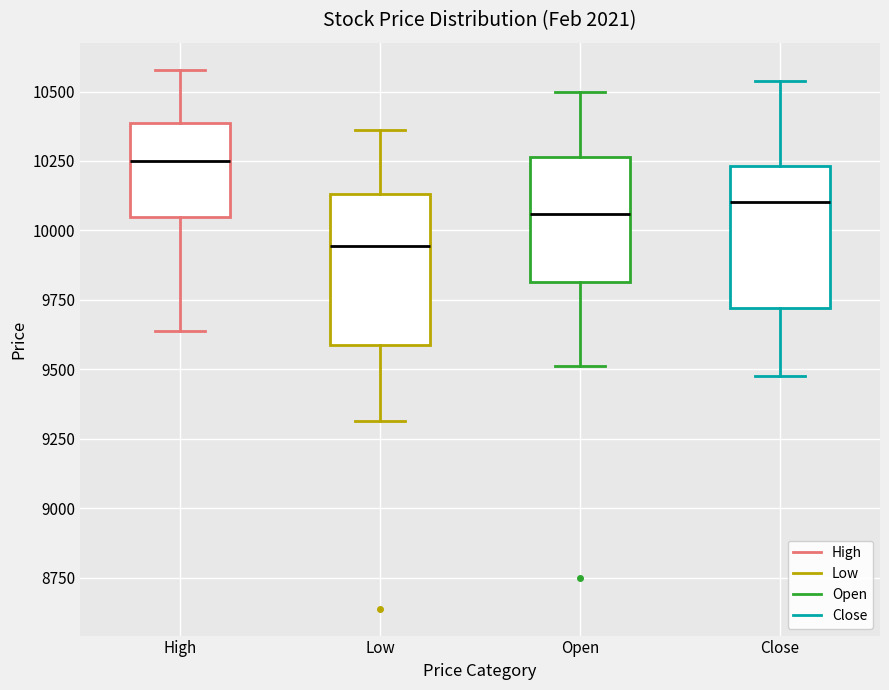

Where does the lower whisker of the box for Close end on the y-axis? The values are not printed on the chart, so give them approximately, as read against the axis.

9500